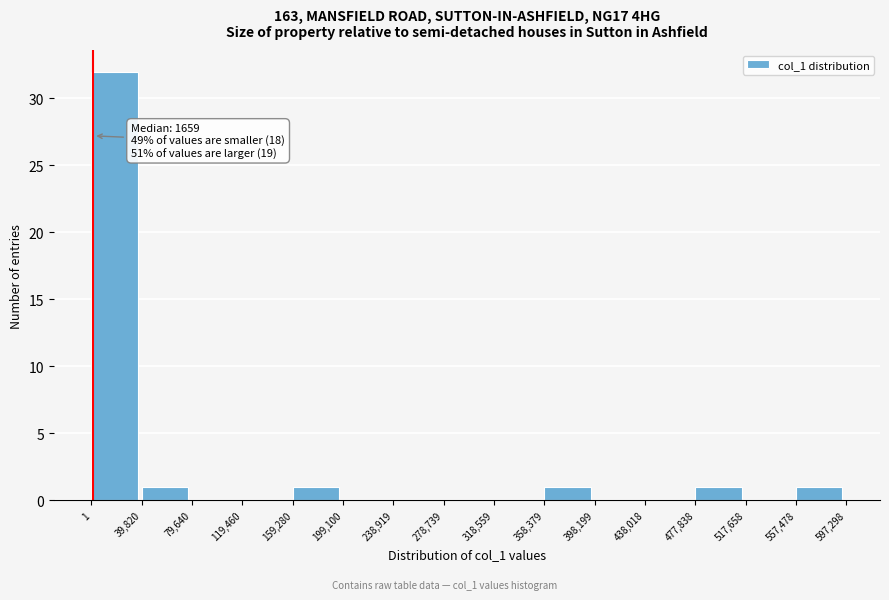

Which range on the x-axis has the tallest bar?

1 to 39,820